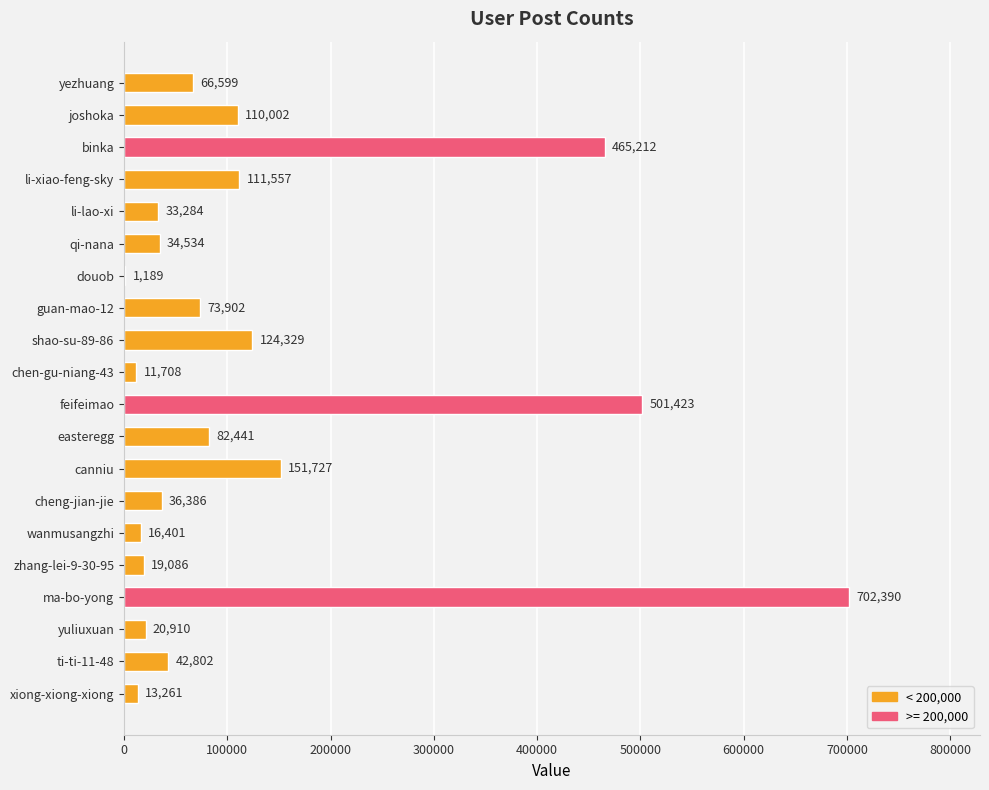

Which category has the highest value across all series?

ma-bo-yong